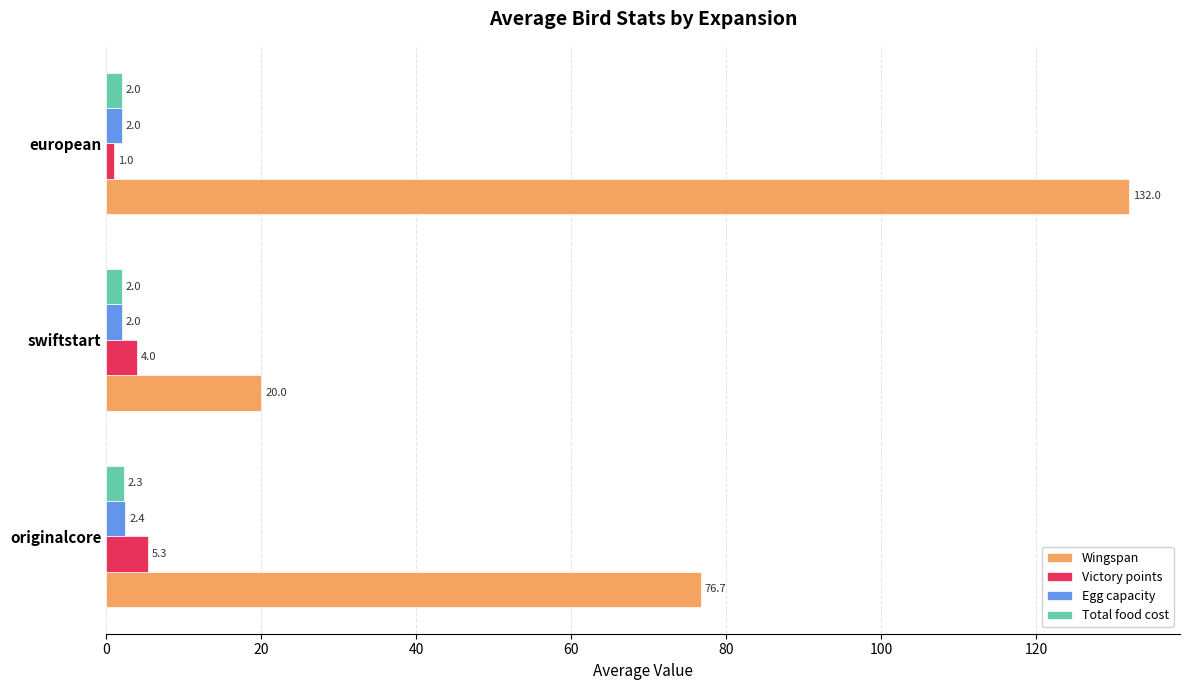

How many Wingspan values are between 20 and 132?

3